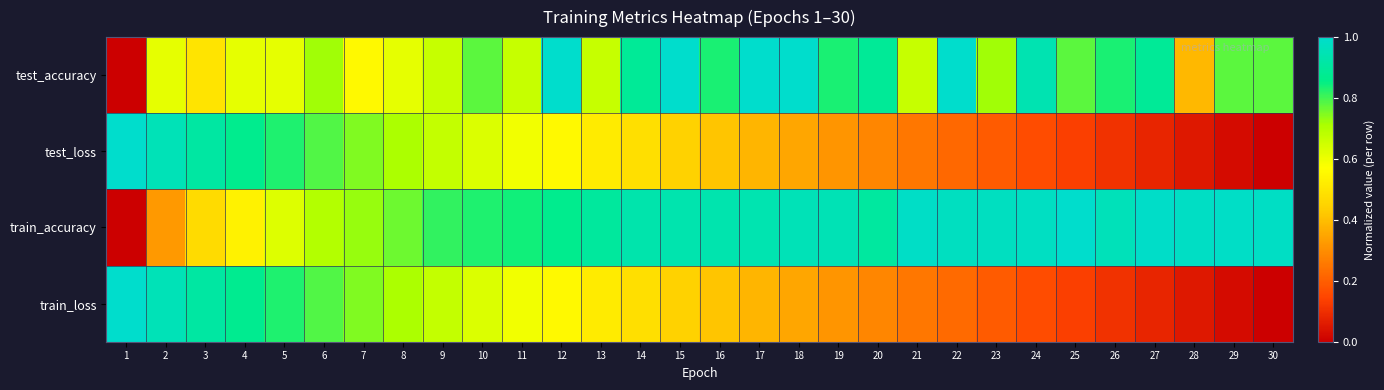

Reading right to left, transcribe all the data shown in this chart.

test_accuracy: 30=0.8	29=0.8	28=0.4	27=0.9	26=0.8	25=0.8	24=0.9	23=0.7	22=1.0	21=0.7	20=0.9	19=0.8	18=1.0	17=1.0	16=0.8	15=1.0	14=0.9	13=0.7	12=1.0	11=0.7	10=0.8	9=0.7	8=0.6	7=0.6	6=0.7	5=0.6	4=0.6	3=0.5	2=0.6	1=0.0
test_loss: 30=0.0	29=0.0	28=0.1	27=0.1	26=0.1	25=0.1	24=0.2	23=0.2	22=0.2	21=0.3	20=0.3	19=0.3	18=0.3	17=0.4	16=0.4	15=0.4	14=0.5	13=0.5	12=0.6	11=0.6	10=0.6	9=0.7	8=0.7	7=0.7	6=0.8	5=0.8	4=0.9	3=0.9	2=1.0	1=1.0
train_accuracy: 30=1.0	29=1.0	28=1.0	27=1.0	26=1.0	25=1.0	24=1.0	23=1.0	22=1.0	21=1.0	20=0.9	19=1.0	18=1.0	17=0.9	16=0.9	15=0.9	14=0.9	13=0.9	12=0.9	11=0.8	10=0.8	9=0.8	8=0.8	7=0.7	6=0.7	5=0.6	4=0.5	3=0.5	2=0.3	1=0.0
train_loss: 30=0.0	29=0.0	28=0.1	27=0.1	26=0.1	25=0.1	24=0.2	23=0.2	22=0.2	21=0.3	20=0.3	19=0.3	18=0.3	17=0.4	16=0.4	15=0.4	14=0.5	13=0.5	12=0.6	11=0.6	10=0.6	9=0.7	8=0.7	7=0.7	6=0.8	5=0.8	4=0.9	3=0.9	2=1.0	1=1.0